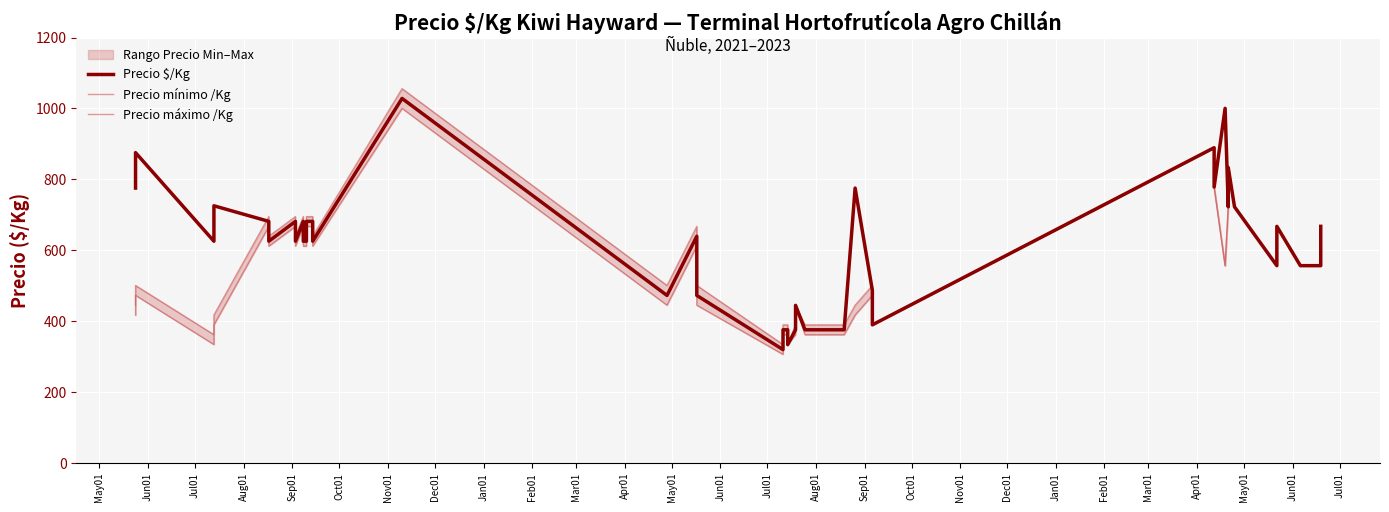

Which has a higher value, Feb01 or Dec01?

Dec01